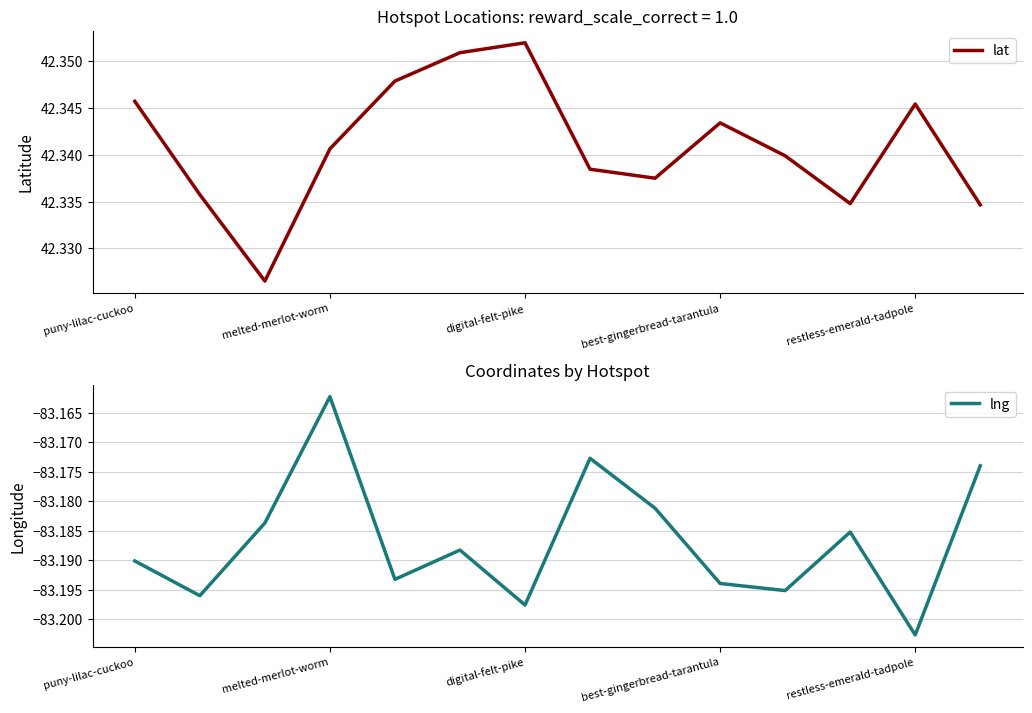

At which label does lat reach its peak?

digital-felt-pike